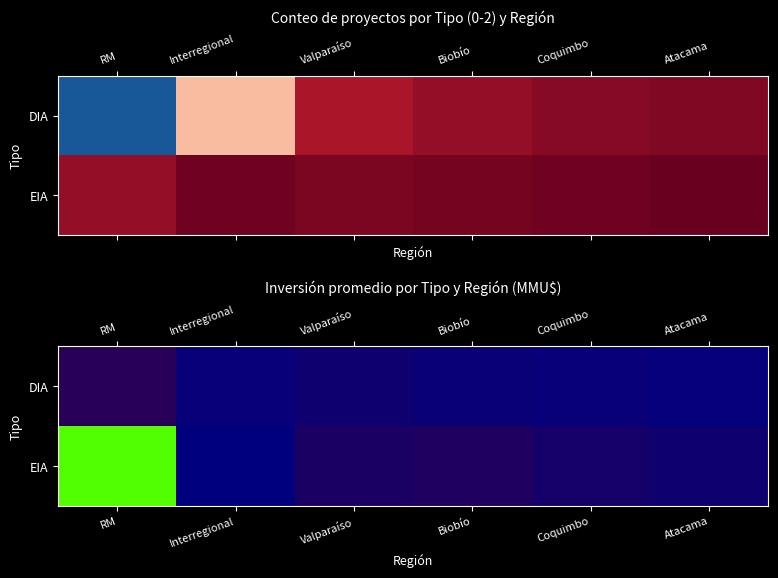

At how many categories does at least one series exceed 70037?

1